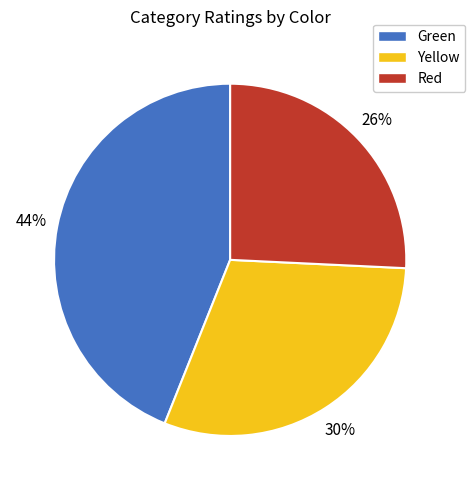

Is it true that Green is 38% of the pie?

False